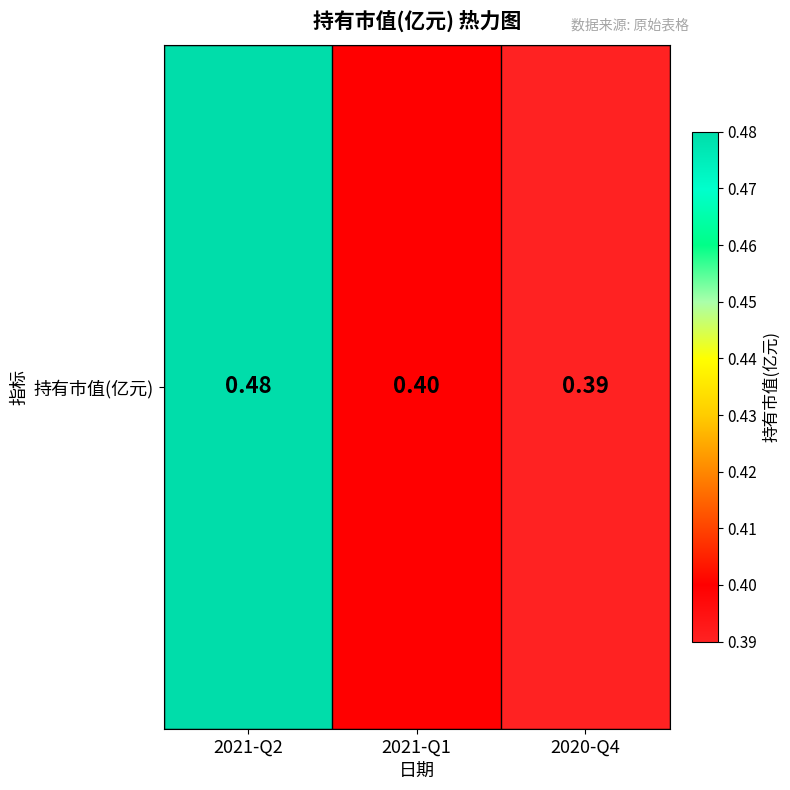

True or false: the data shows 0.4 at 2020-Q4.

True